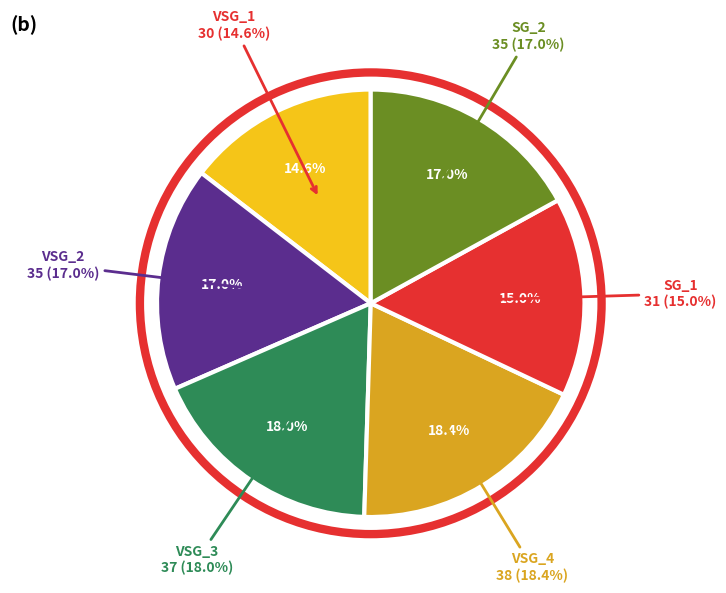

Rank the categories by value from highest to lowest.

VSG_4, VSG_3, VSG_2, SG_2, SG_1, VSG_1